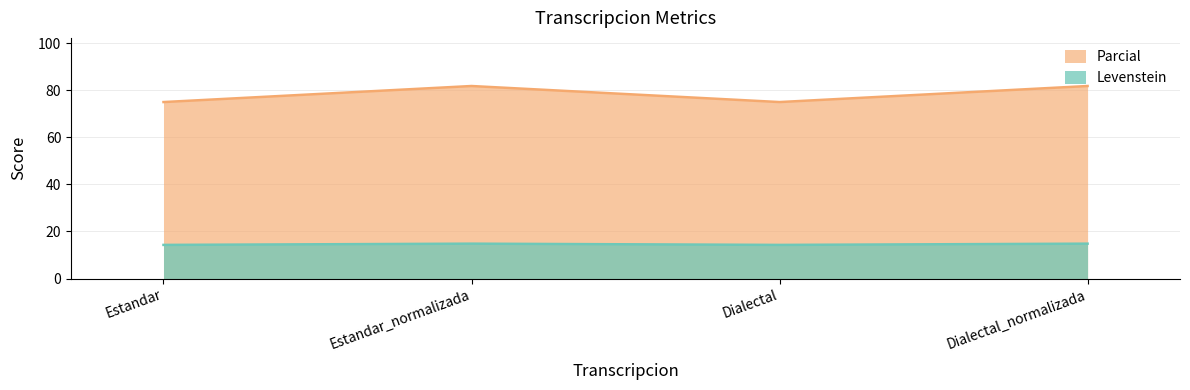

At which category is the sum across all series the highest?

Estandar_normalizada